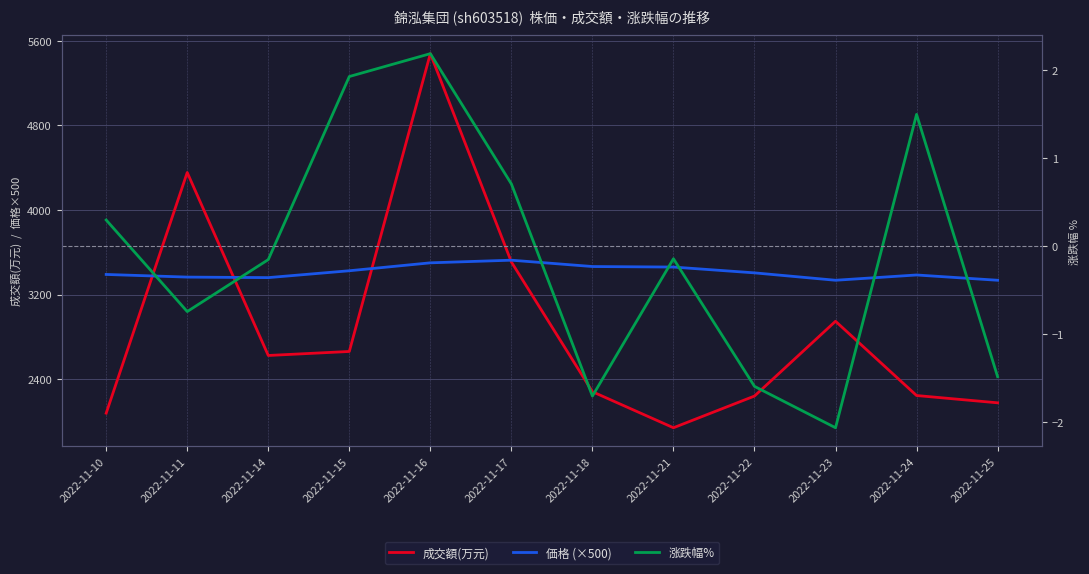

Rank the series at 2022-11-24 from lowest to highest value.

涨跌幅%, 成交額(万元), 価格 (×500)